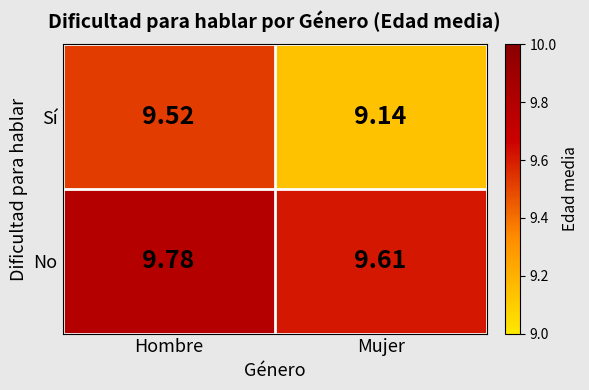

Rank the series at Hombre from lowest to highest value.

Sí, No